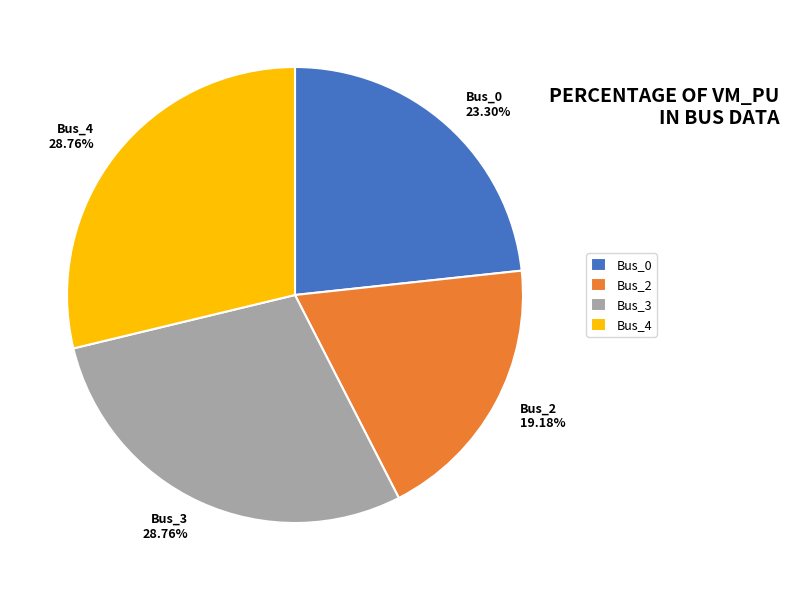

What portion of the pie excludes Bus_0?

76.7%